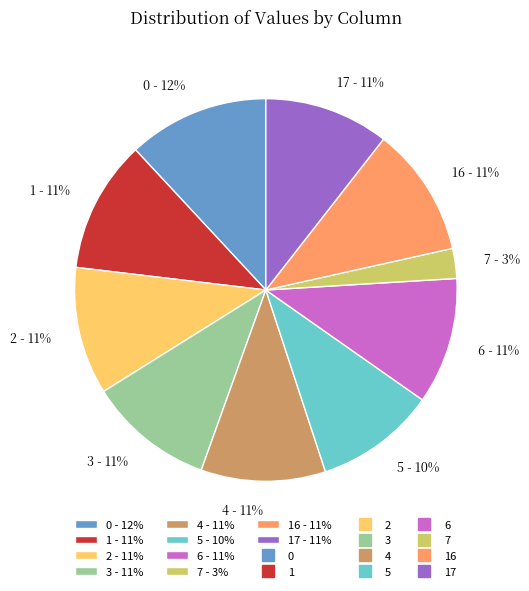

Does any single category account for the majority?

No